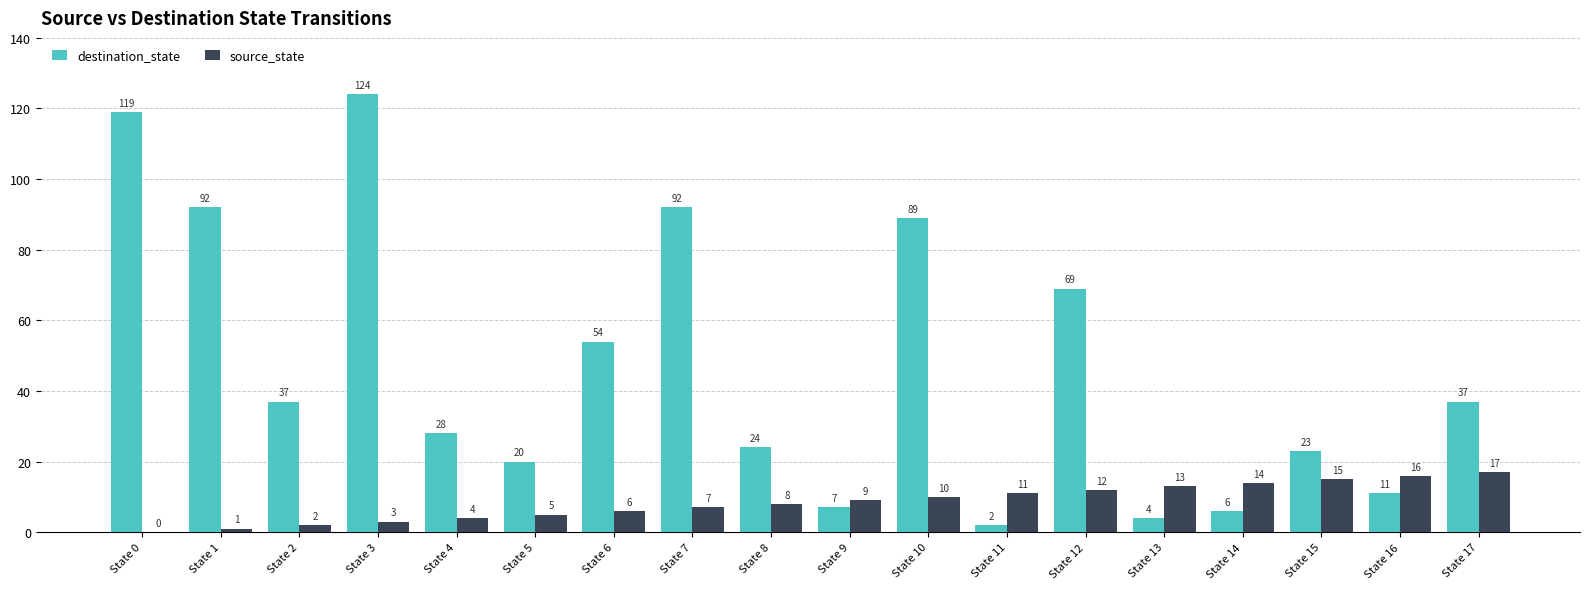

What is the sum of the destination_state values at State 3 and State 9?

131